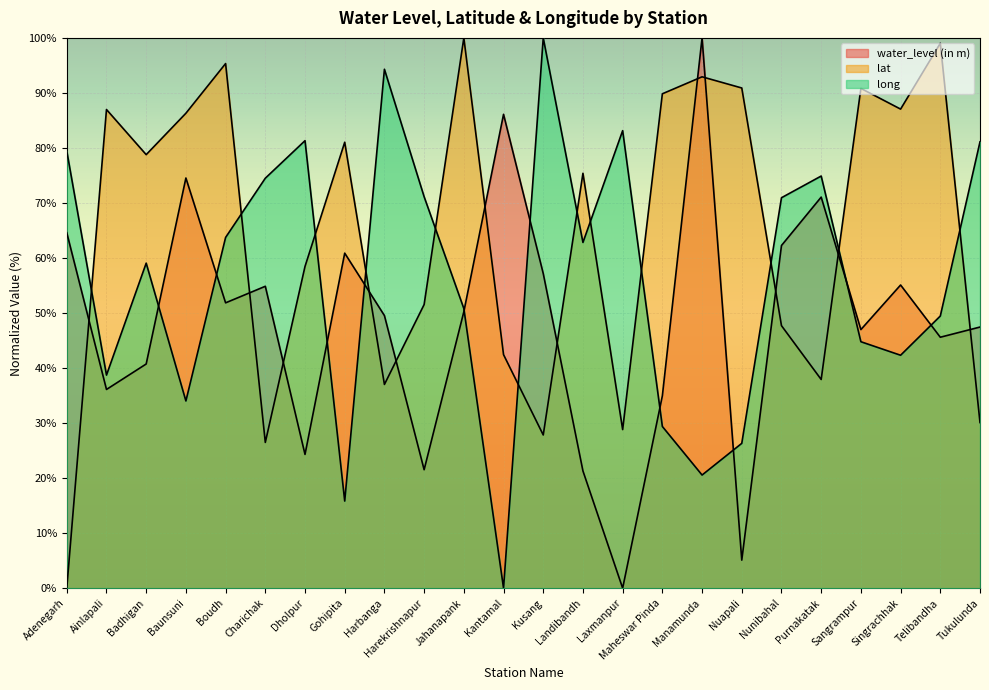

What is the difference between the water_level (in m) values at Singrachhak and Nunibahal?

7.2